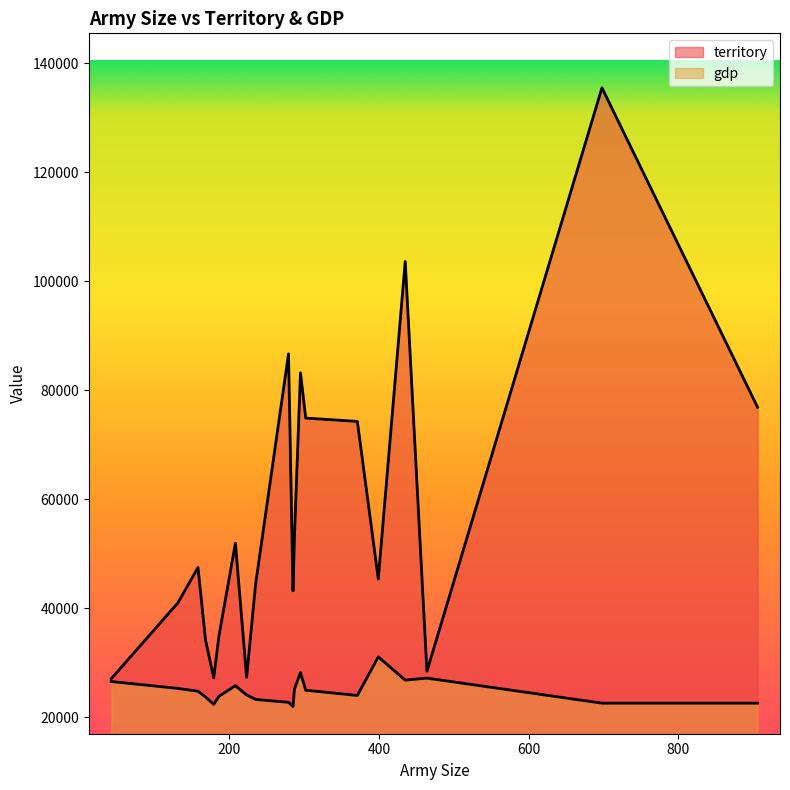

At how many categories does at least one series exceed 122401?

1